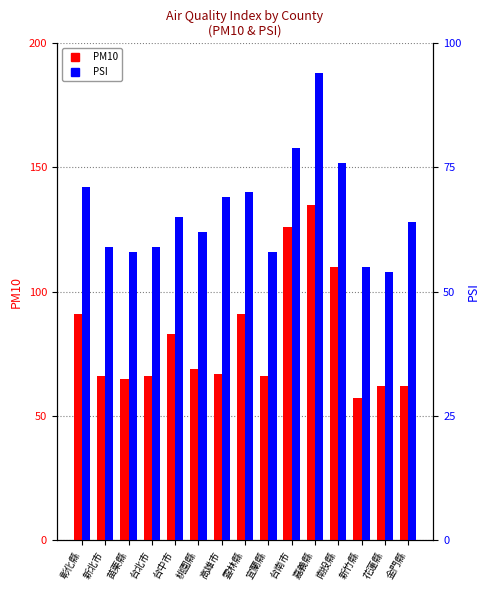

Between 花蓮縣 and 南投縣, which is larger?

南投縣